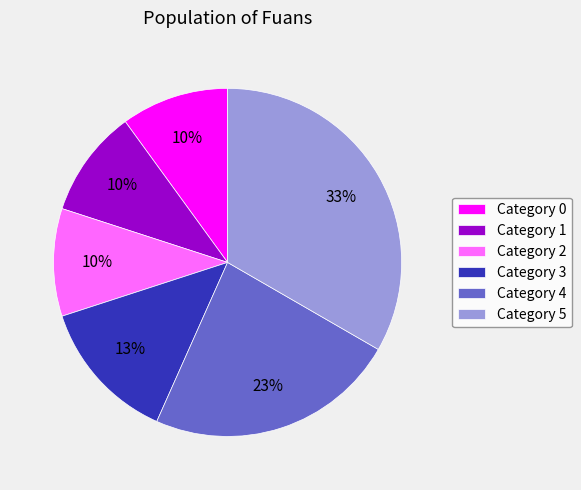

Combined, do Category 2 and Category 3 account for over 50%?

No